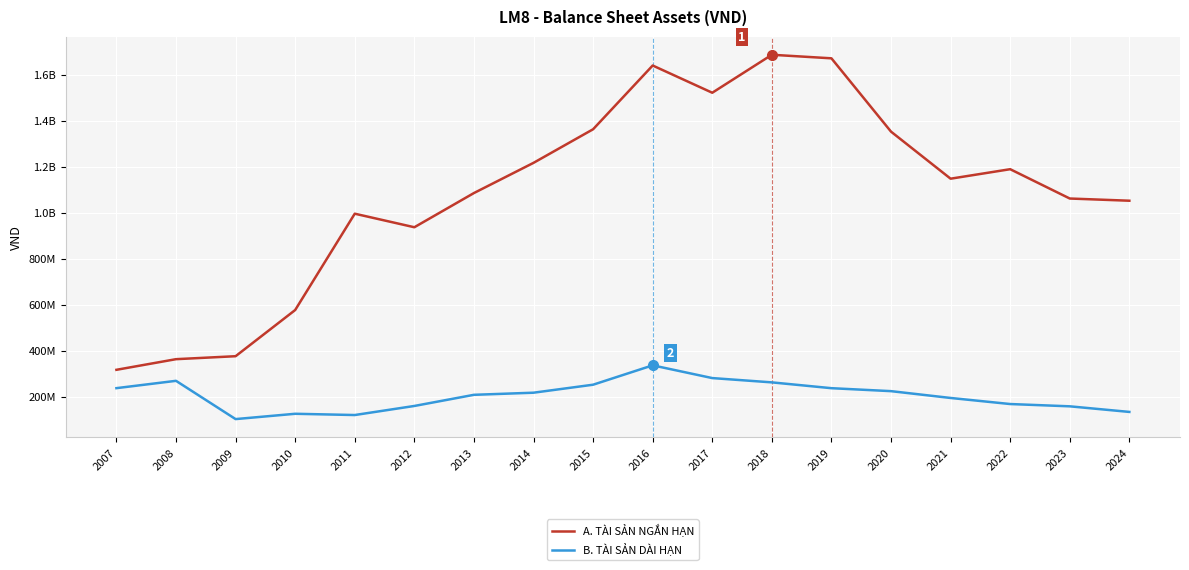

What is the sum of the B. TÀI SẢN DÀI HẠN values at 2022 and 2018?

429589115